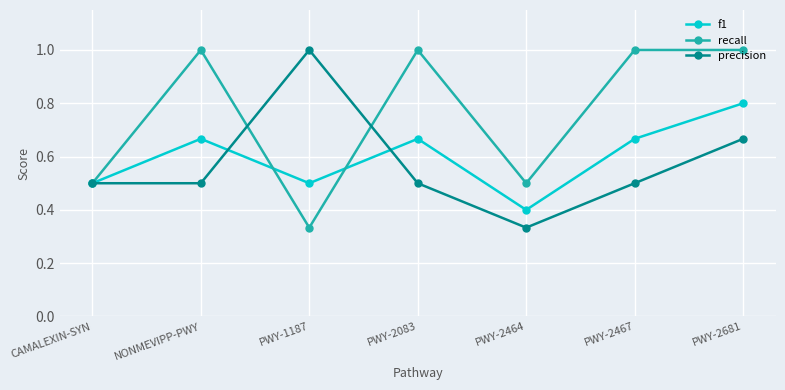

What is the minimum value for f1?

0.4